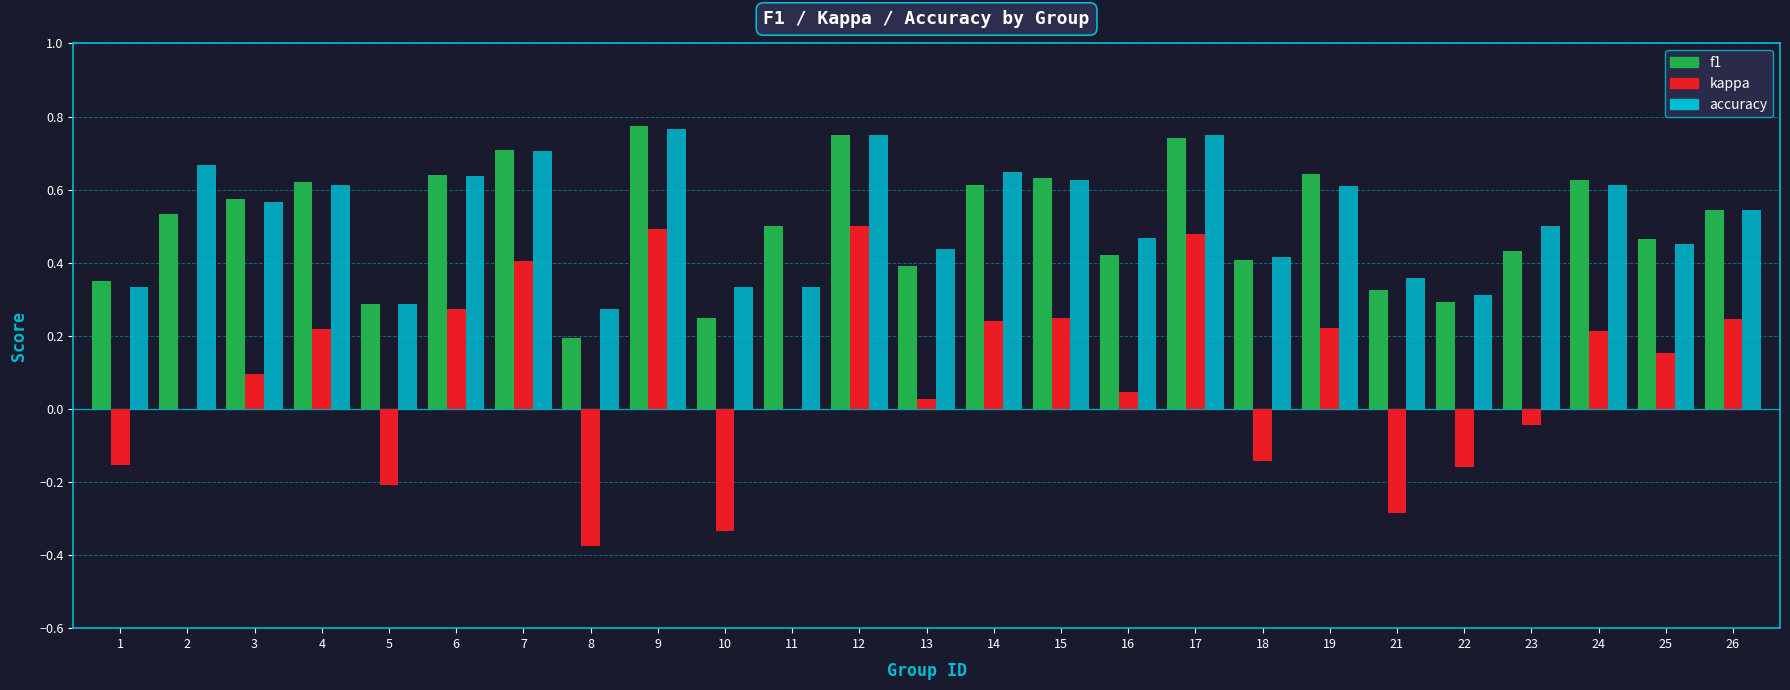

The kappa series shows 0.1 at 3. True or false?

True